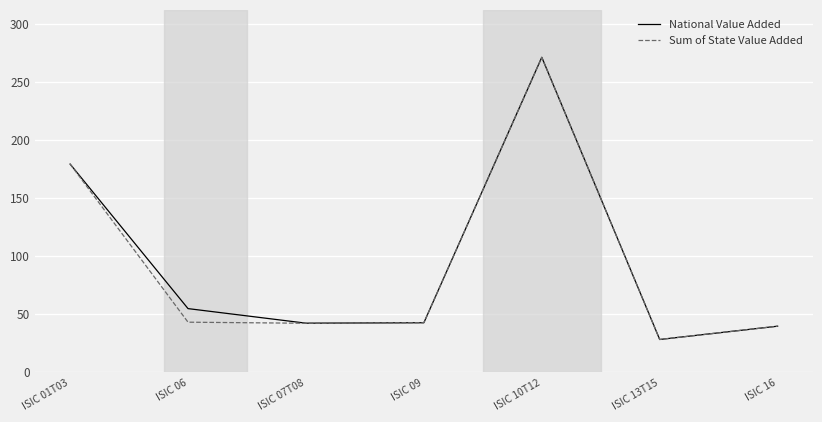

What is the approximate value of National Value Added at ISIC 10T12?

271.6